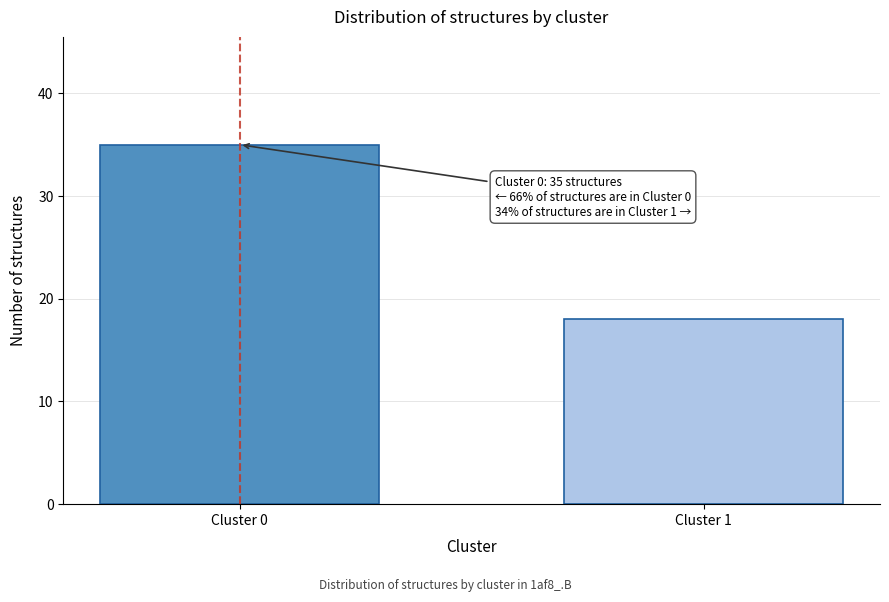

Reading right to left, transcribe all the data shown in this chart.

Cluster 1=18	Cluster 0=35